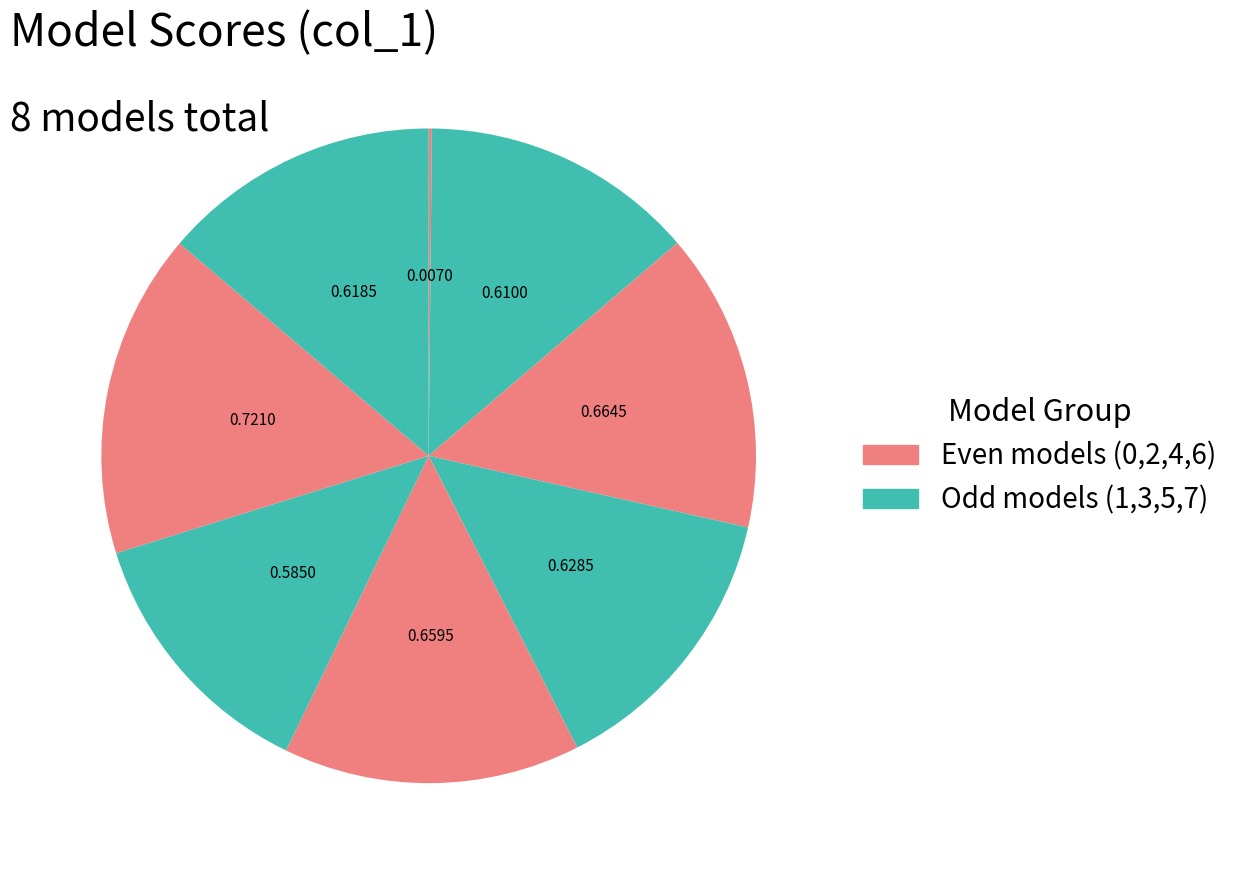

How many segments does this pie chart have?

8